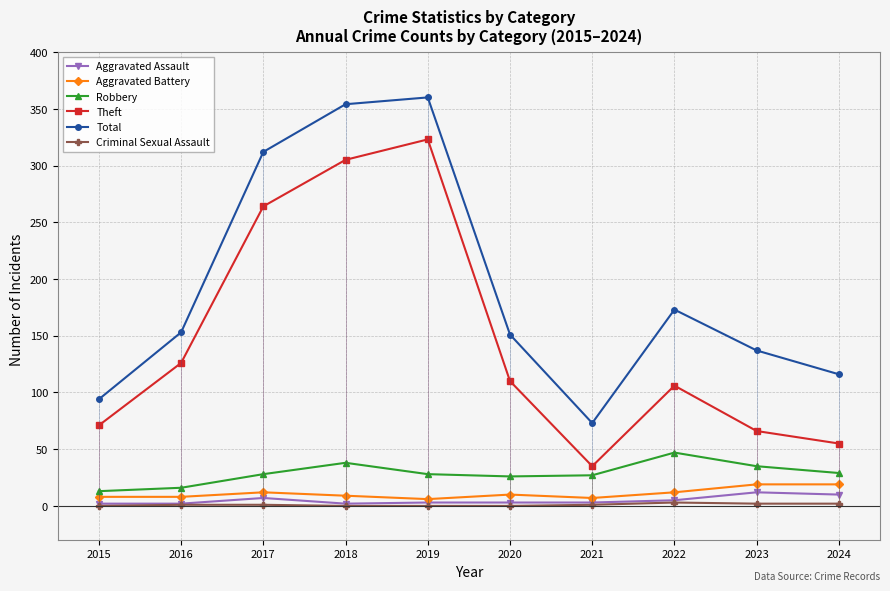

List the series in order of their peak value, lowest first.

Criminal Sexual Assault, Aggravated Assault, Aggravated Battery, Robbery, Theft, Total